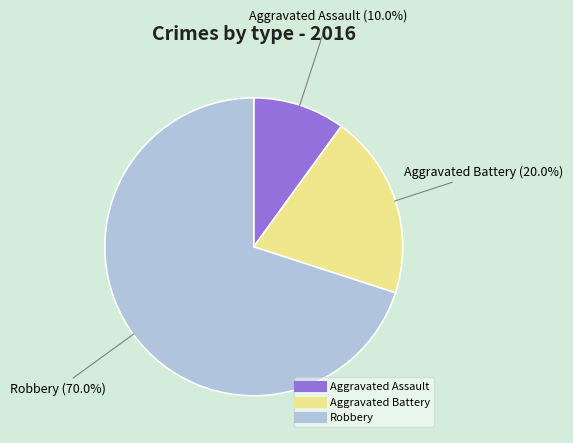

What percentage do Aggravated Assault and Aggravated Battery together represent?

30.0%